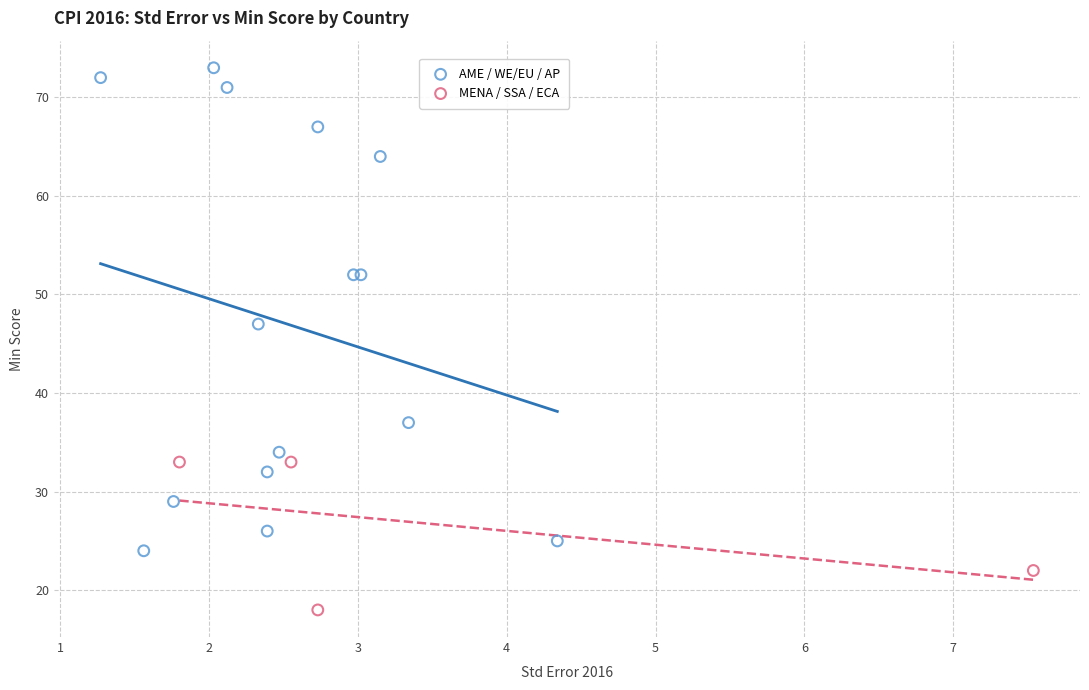

Which series reaches the minimum Y coordinate?

MENA / SSA / ECA